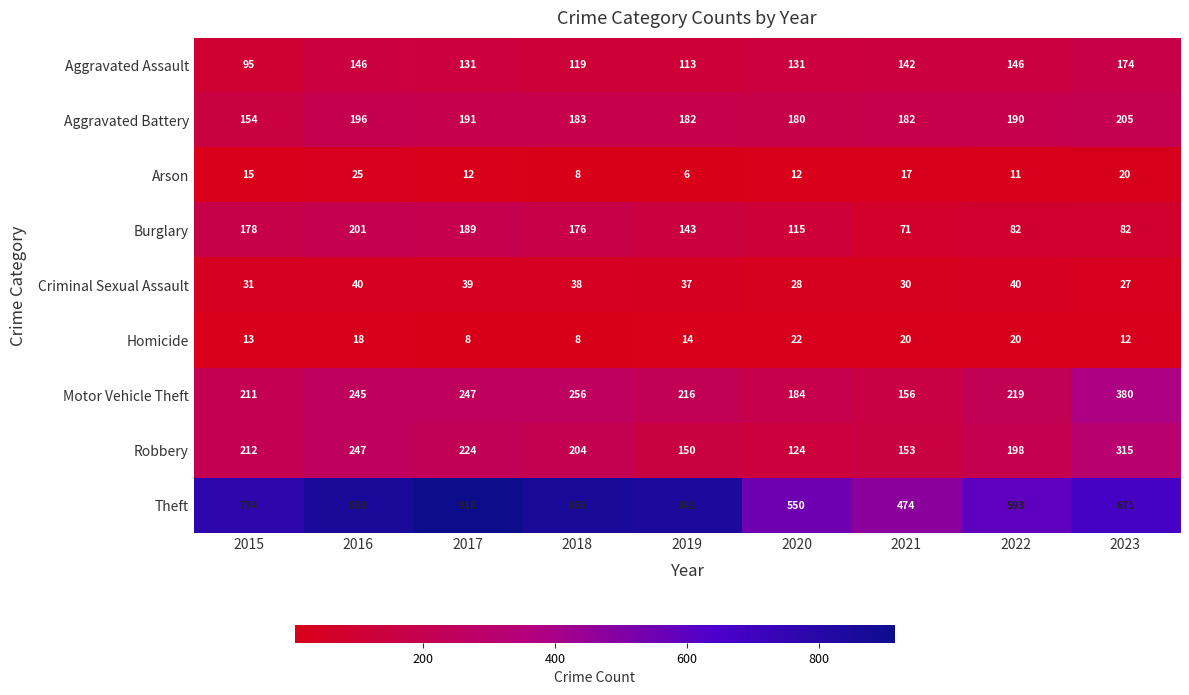

The value of Aggravated Assault at 2017 is 131. True or false?

True